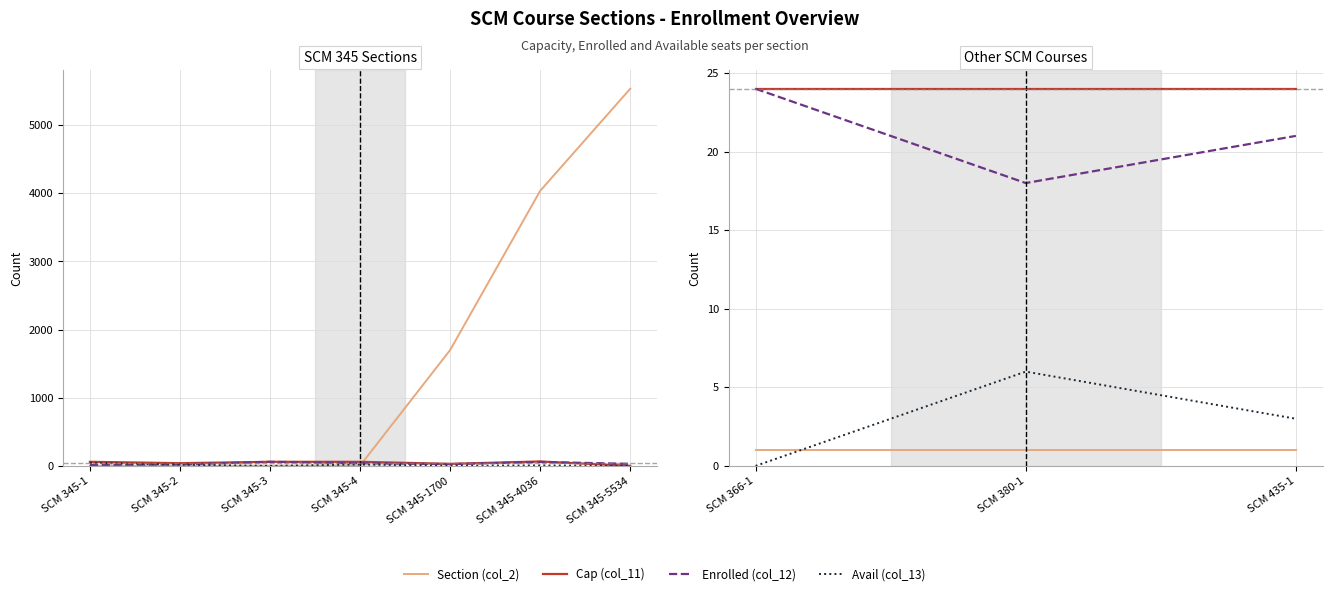

How many data points in Enrolled (col_12) are above 21?

1